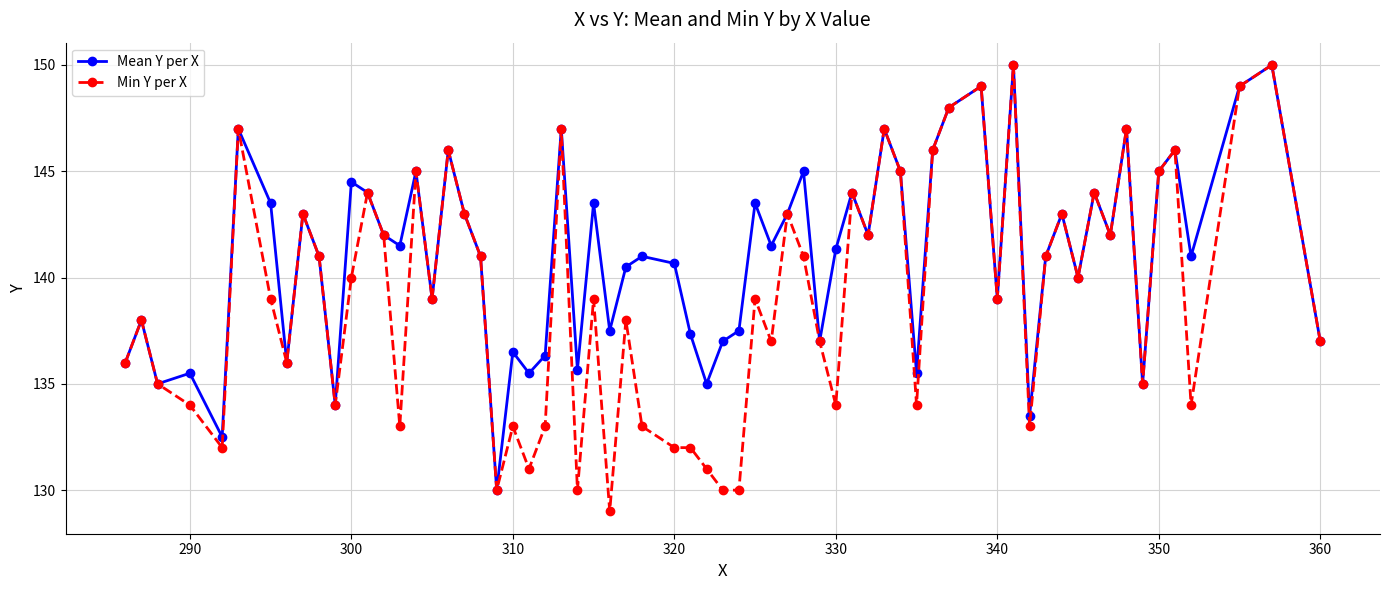

What are all the series names shown in the legend?

Mean Y per X, Min Y per X